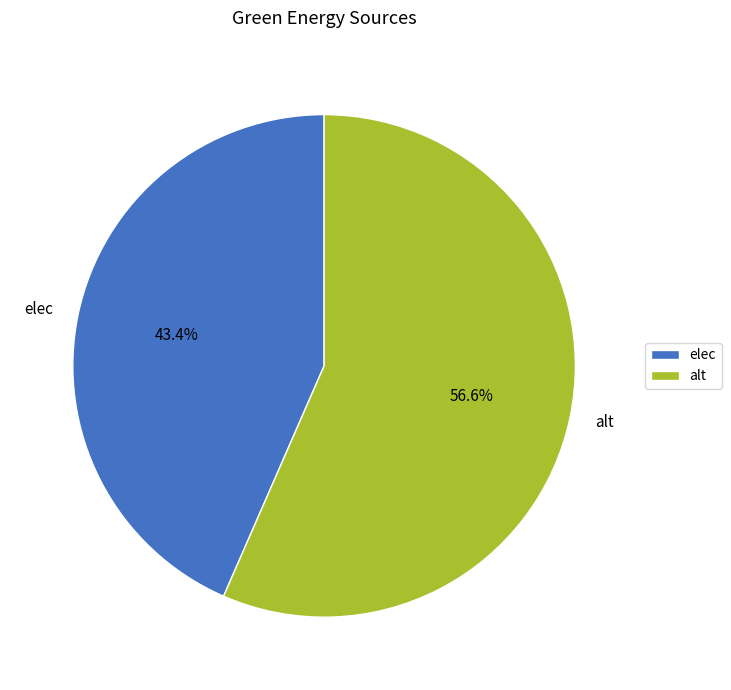

To the nearest percent, what is the average slice percentage?

50%